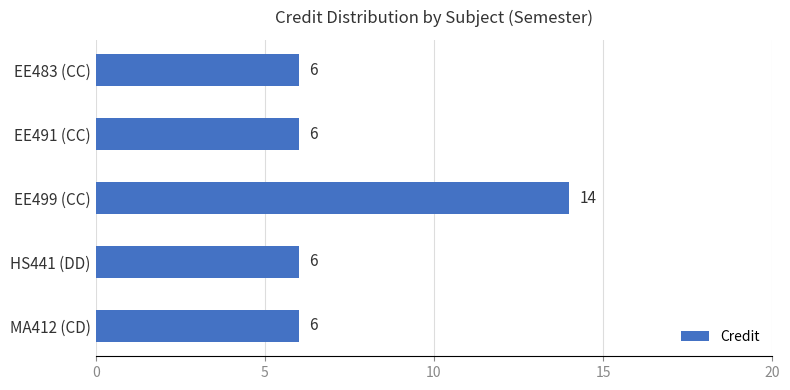

At which category does the chart reach its peak across all series?

EE499 (CC)